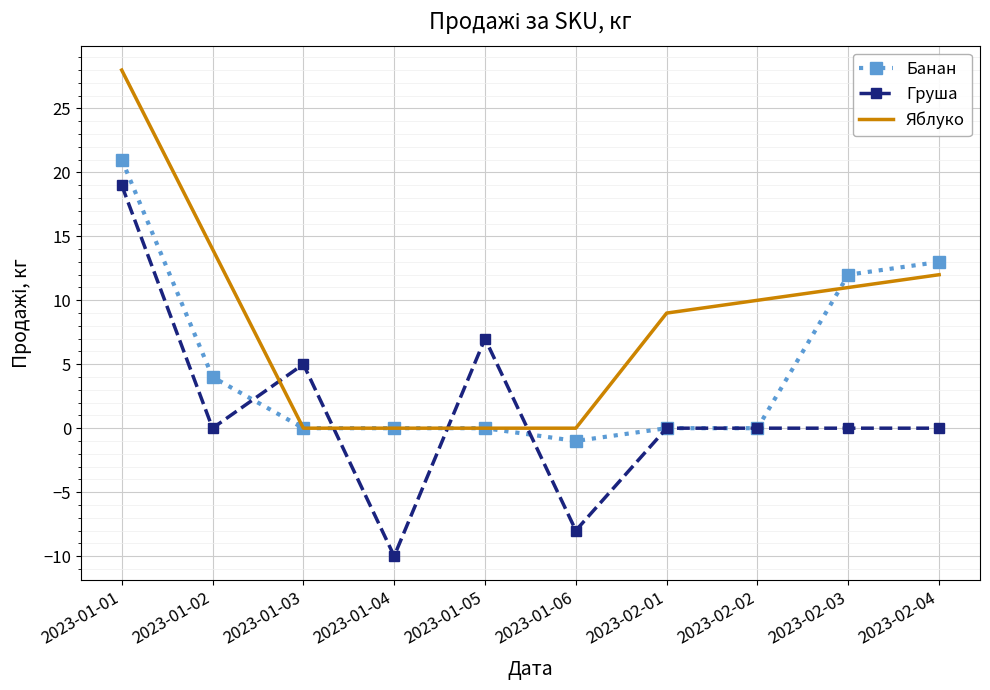

What is the difference between the maximum and minimum values in the Банан series?

22